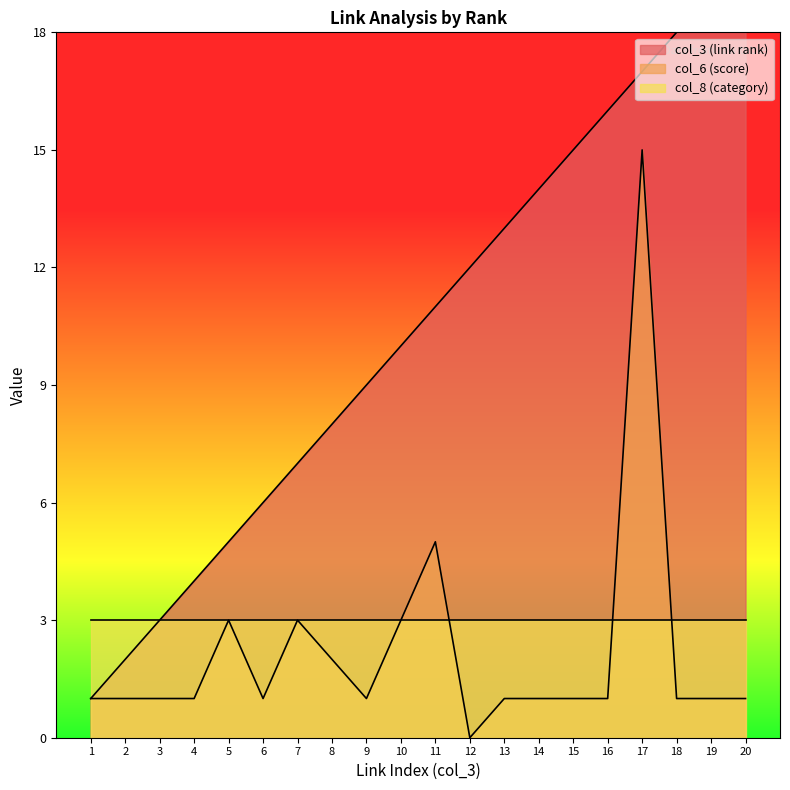

Which category has the highest value across all series?

20